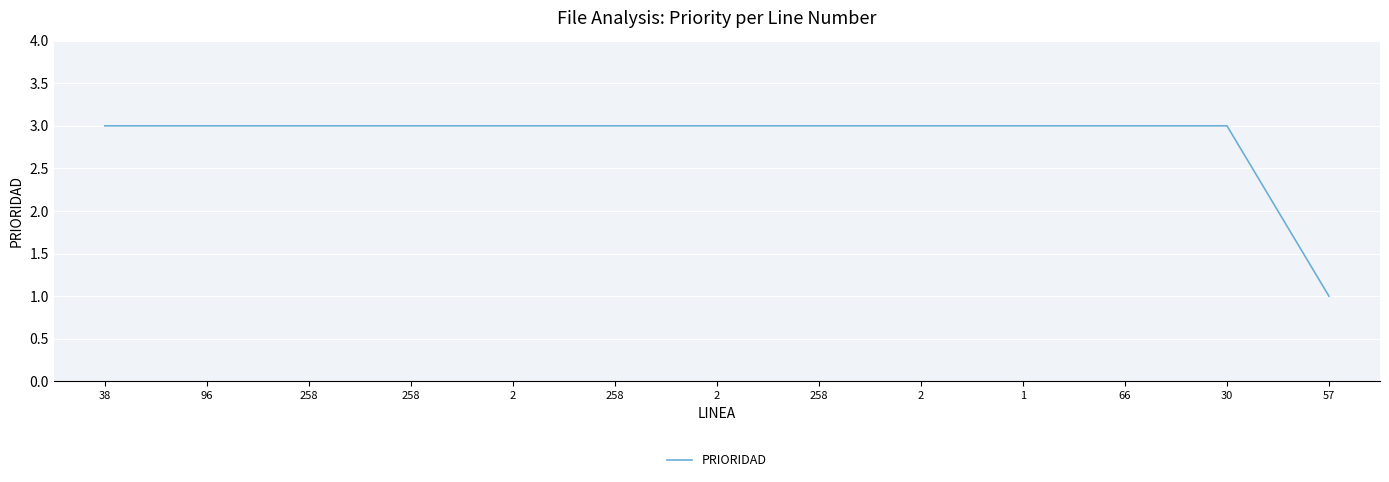

How many distinct data groups are displayed?

1